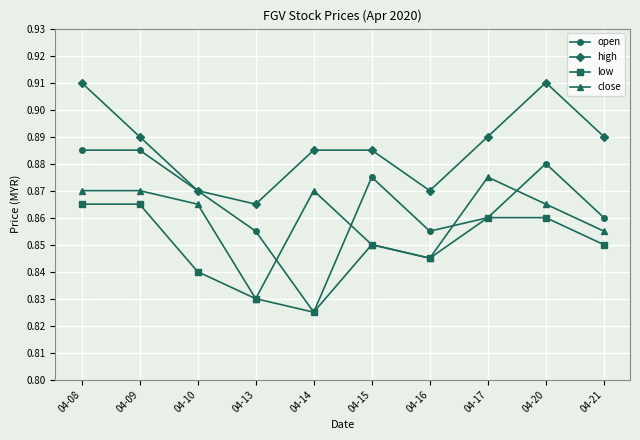

True or false: close and high intersect in this chart.

False